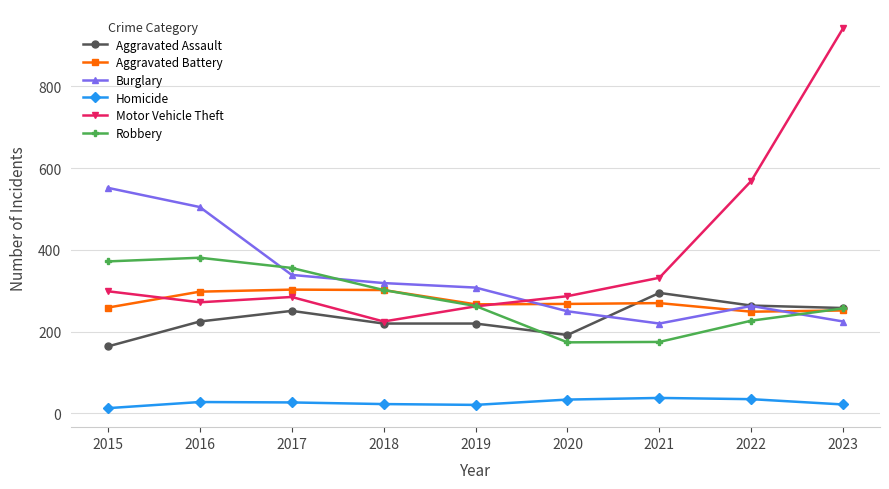

What is the value of the Burglary point at the 2nd from the left?

505